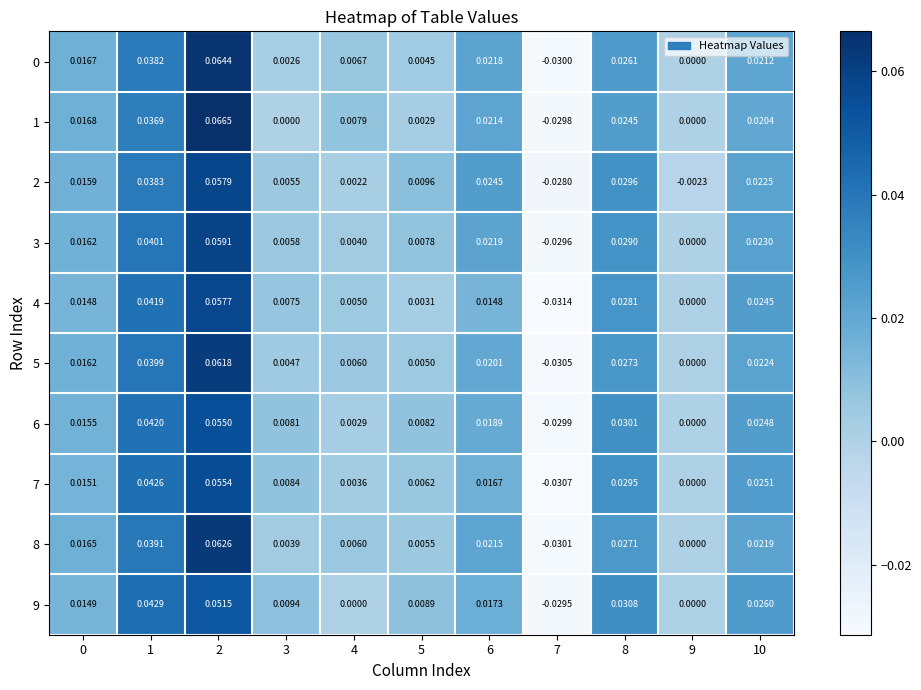

Is the value of 1 at 6 greater than the value of 4 at 6?

Yes